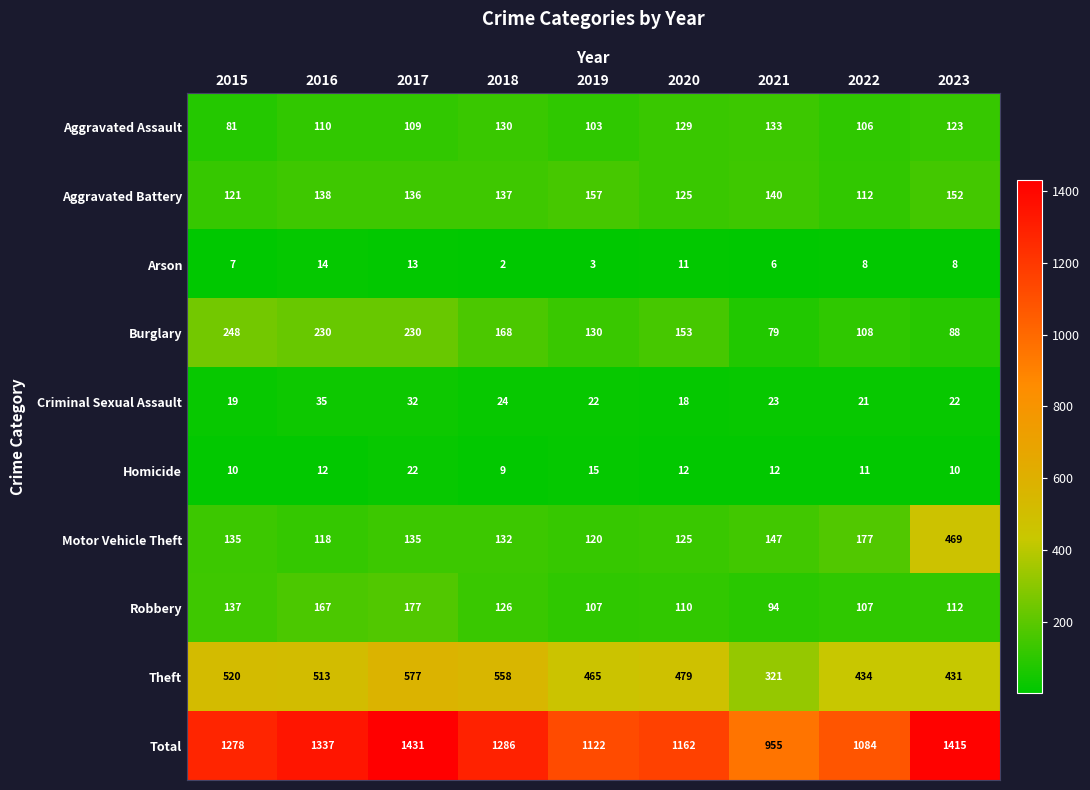

Rank the categories by Aggravated Assault value from lowest to highest.

2015, 2019, 2022, 2017, 2016, 2023, 2020, 2018, 2021